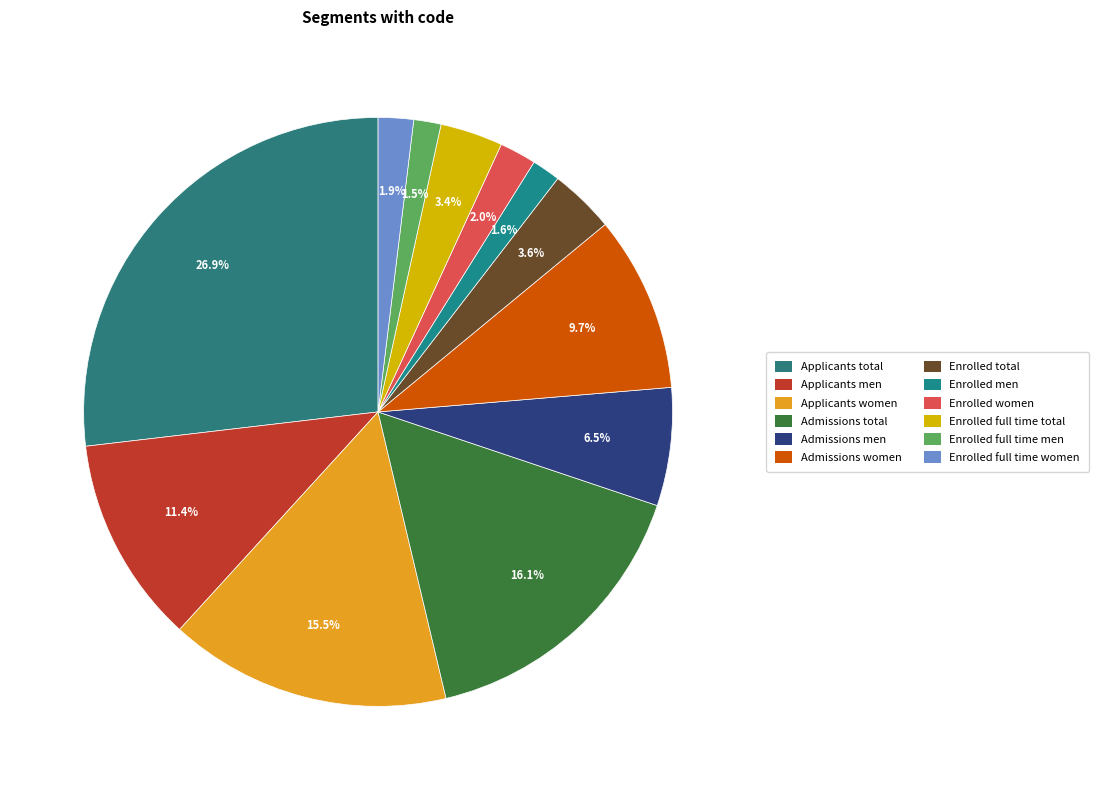

Which category has the biggest portion of the pie?

Applicants total